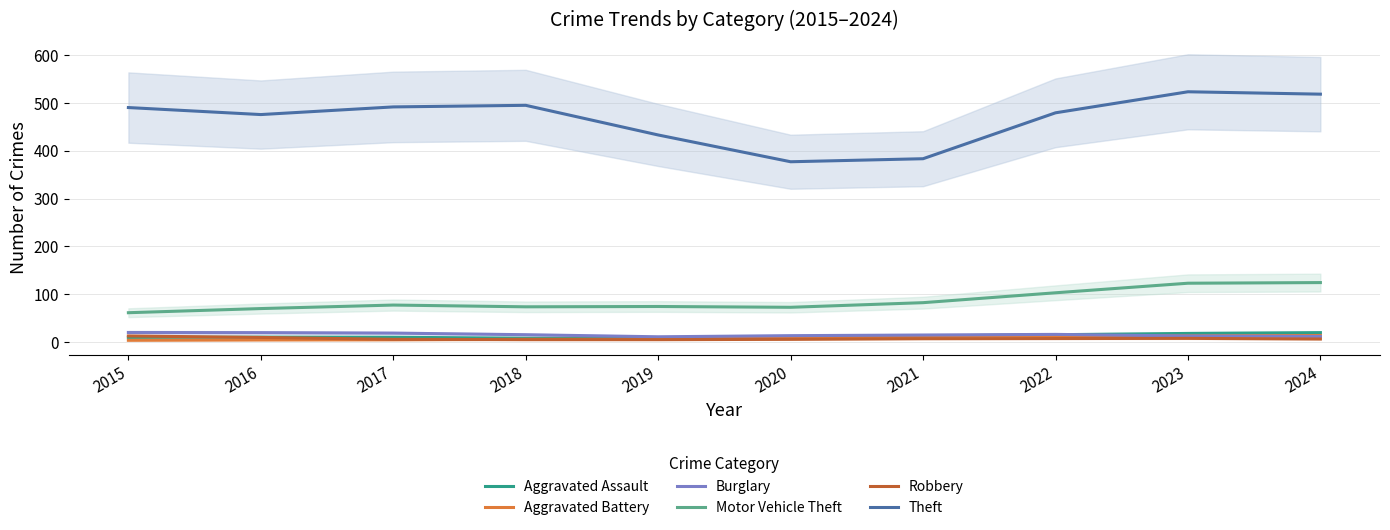

How many lines are shown in the chart?

6